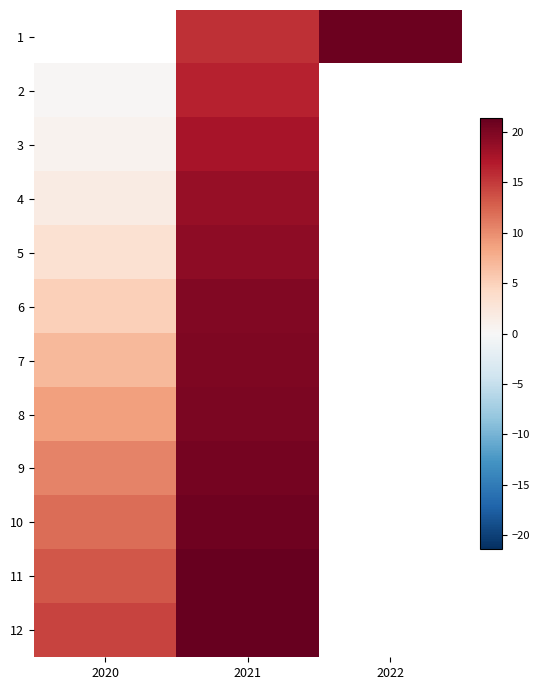

Between 2022 and 2021, which is larger?

2022